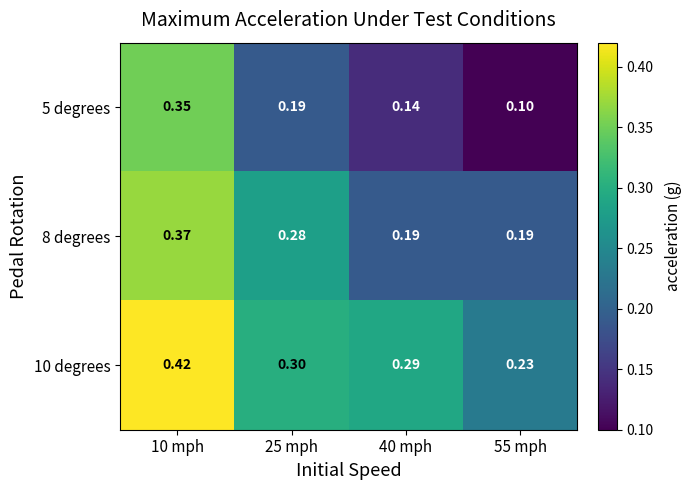

Is the value of 8 degrees at 40 mph greater than the value of 10 degrees at 55 mph?

No